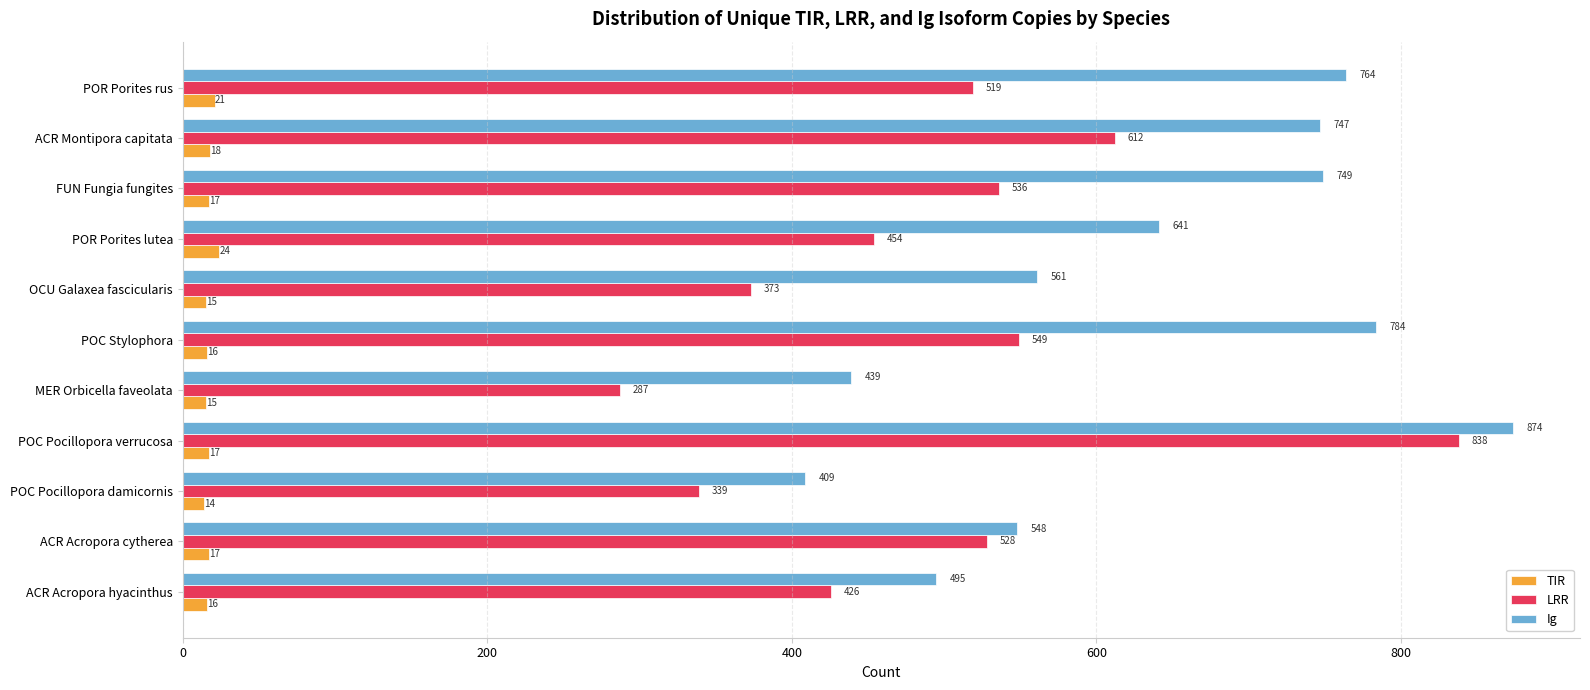

What is the average value of the LRR series?

496